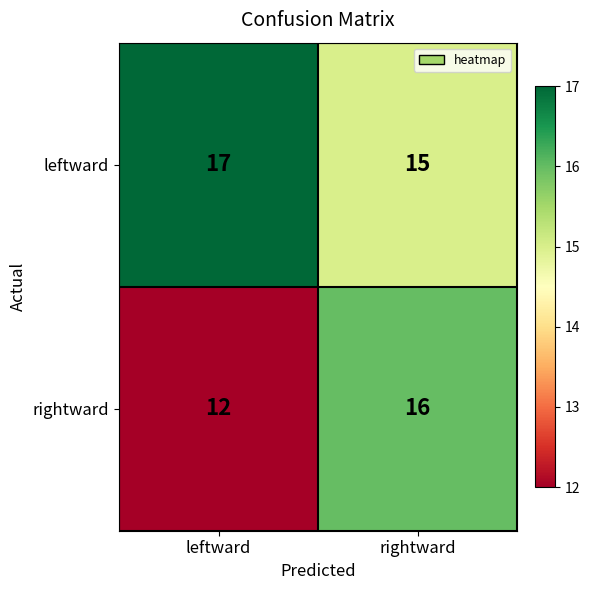

At which category does the chart reach its peak across all series?

leftward